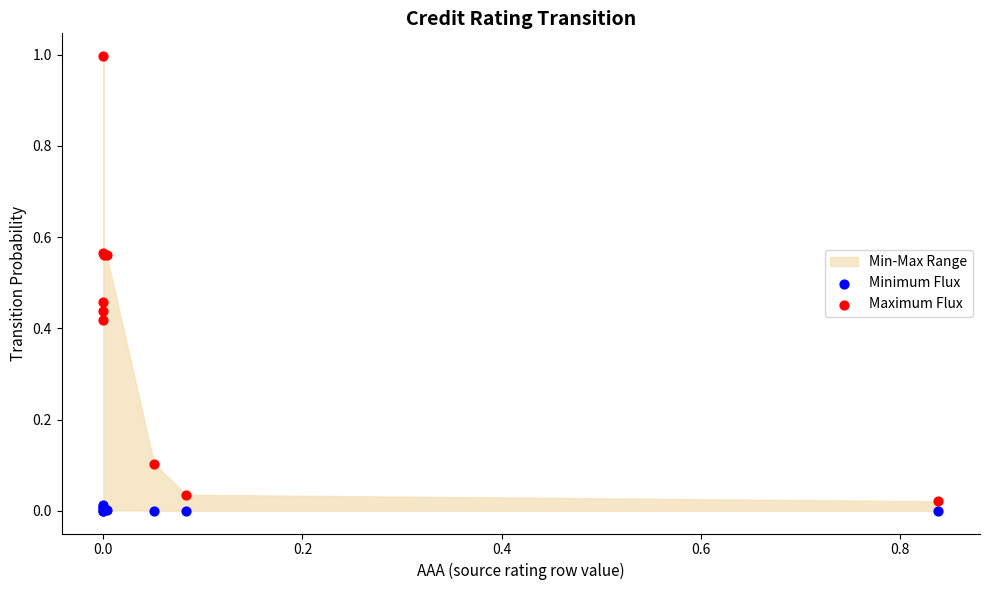

Which series has the widest spread of Y values?

Maximum Flux